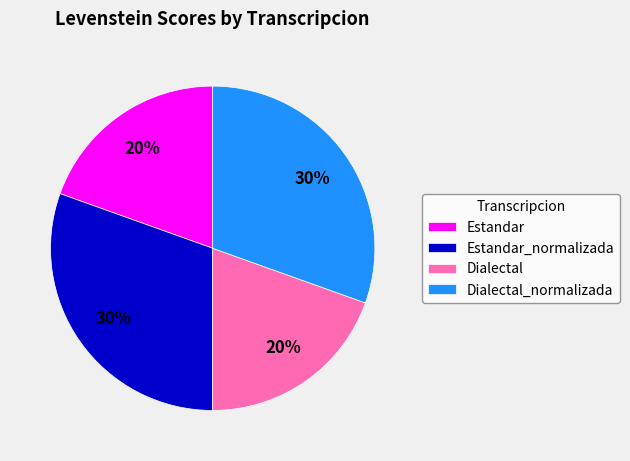

To the nearest percent, what portion does Dialectal_normalizada represent?

30%